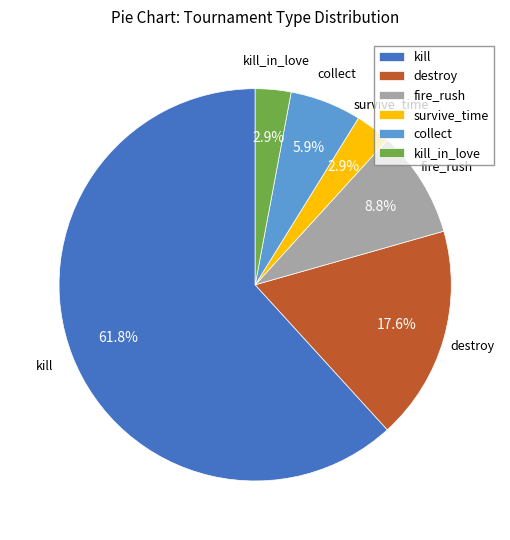

Does any single category account for the majority?

Yes